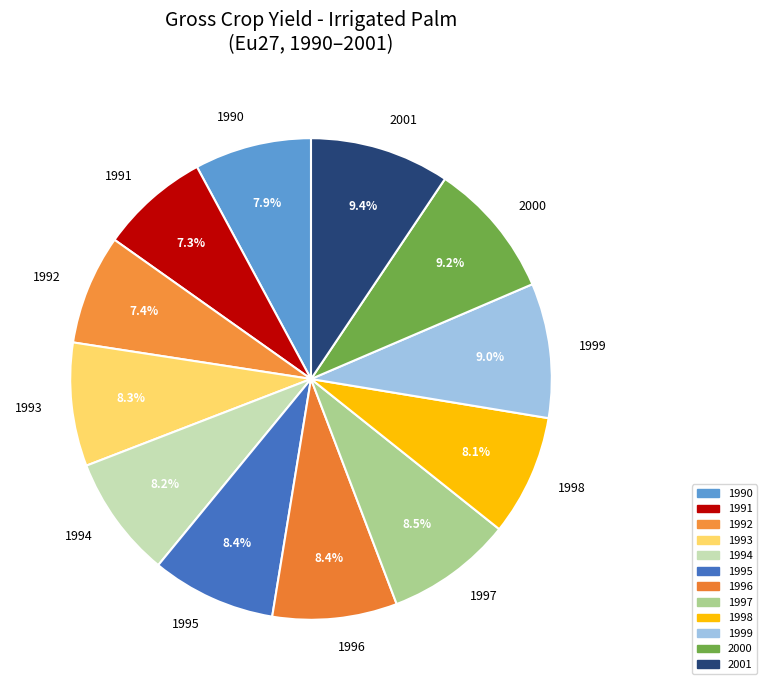

What is the total percentage of 1990 and 1994?

16.1%